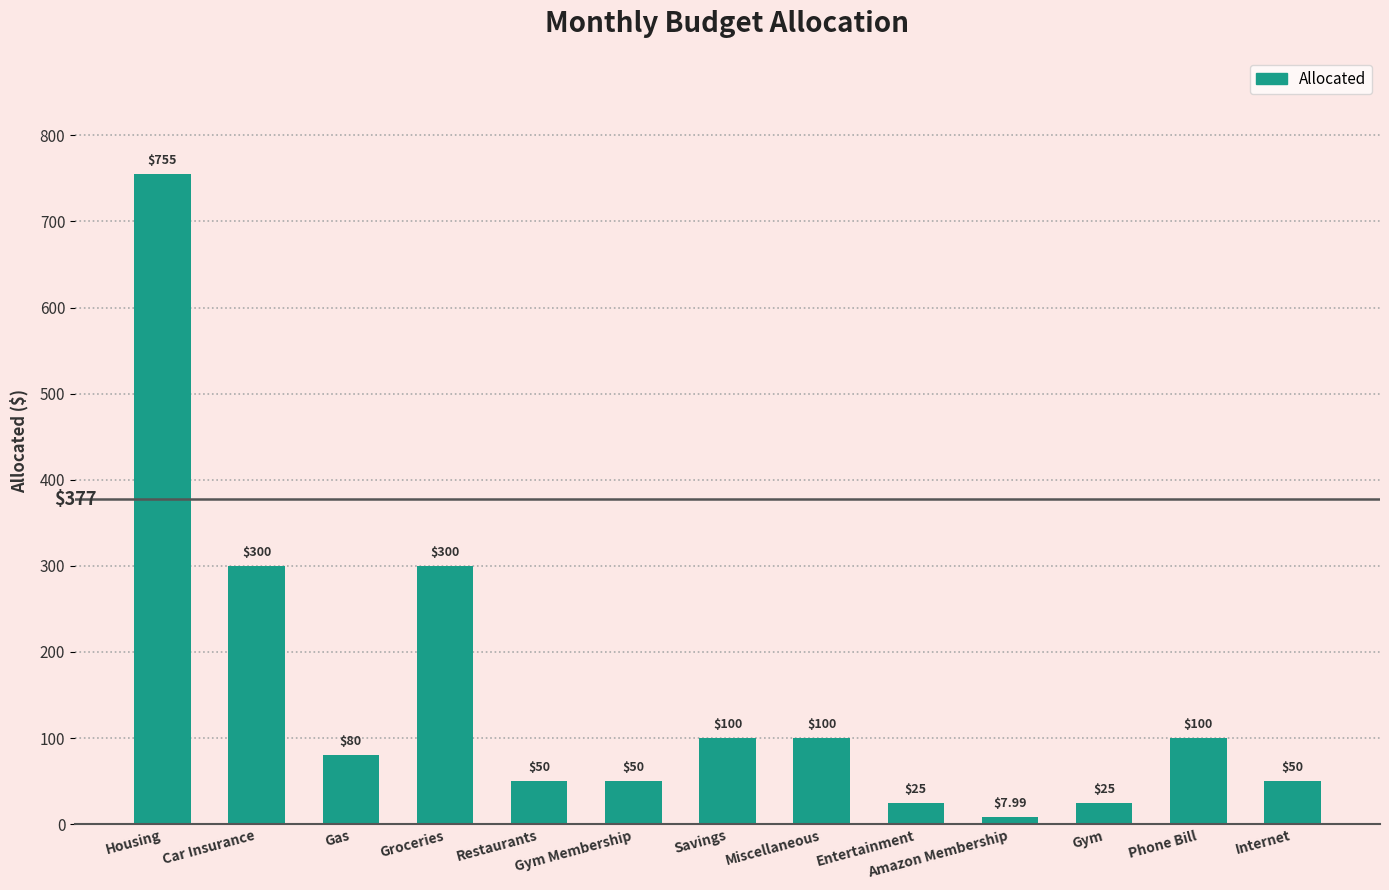

At which label does the data first exceed 80?

Housing